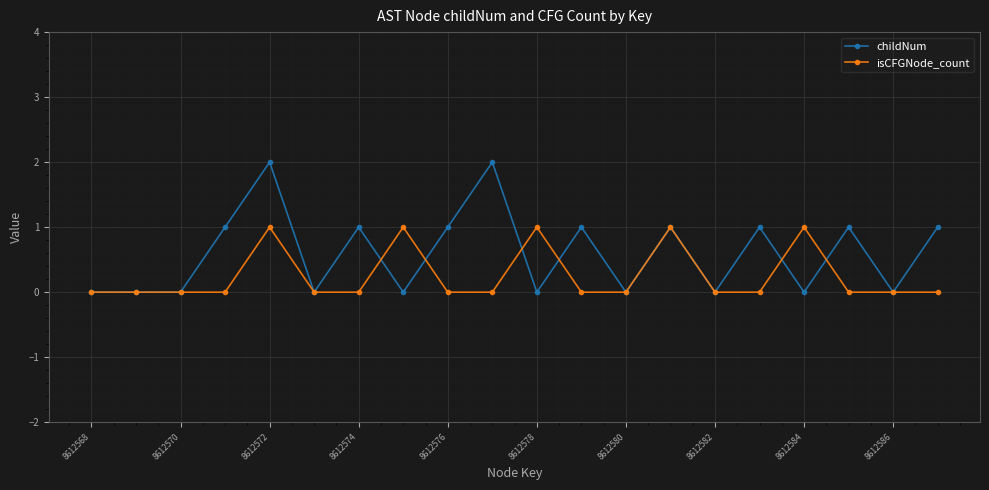

Which series has the largest total across all categories?

childNum